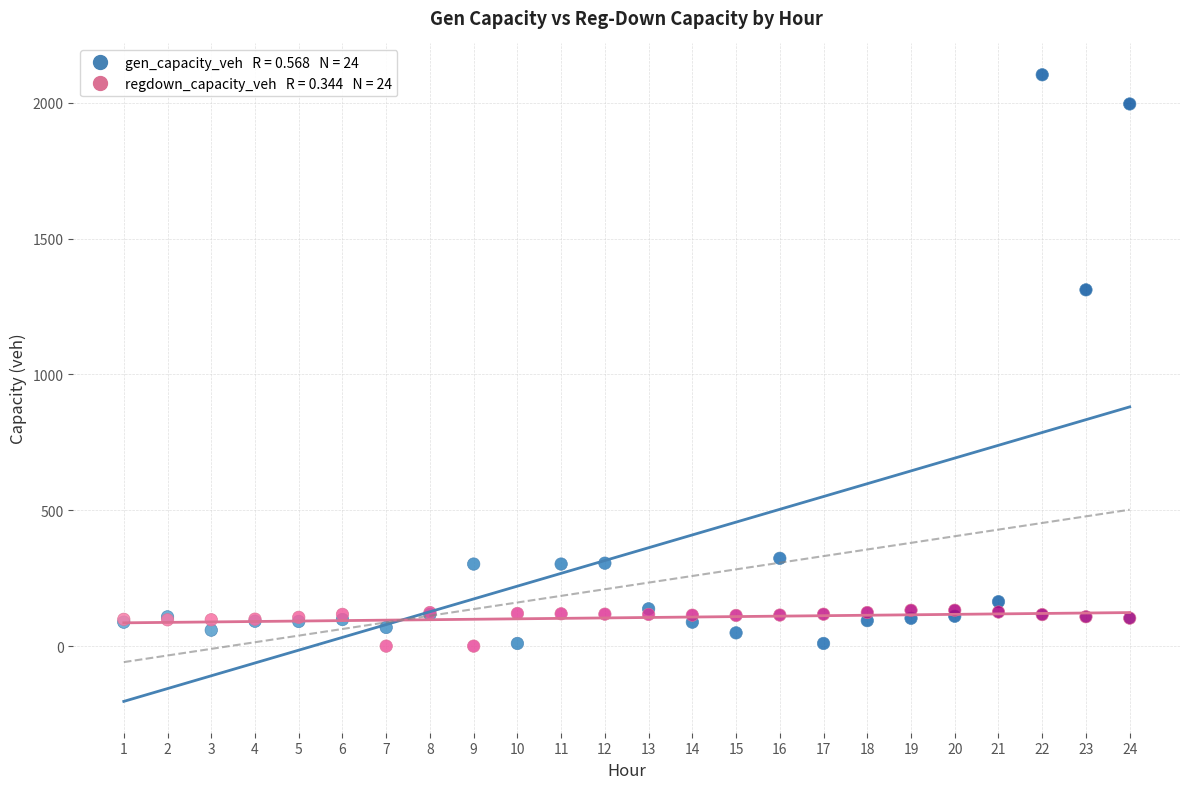

Across all series, what Y value is closest to 1051?

1311.6